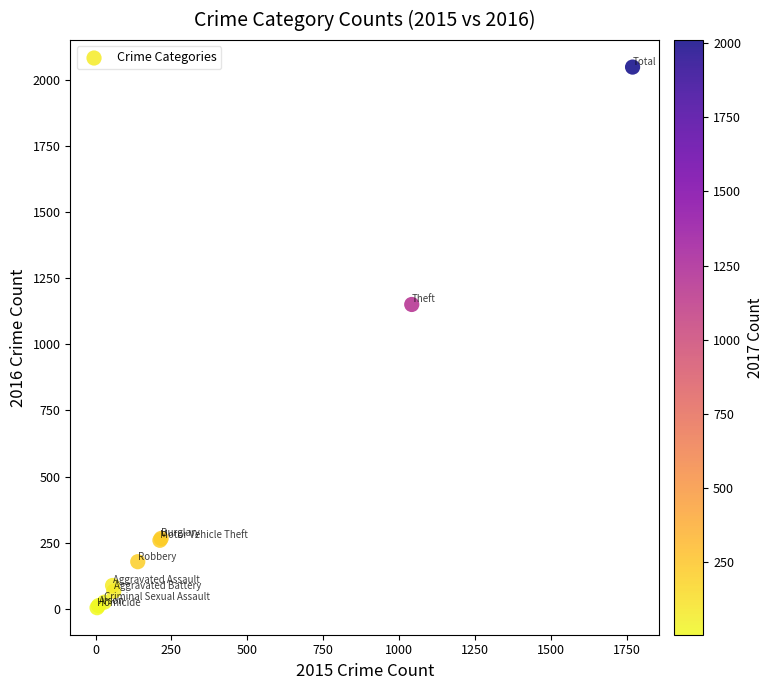

What Y value in the scatter plot is closest to 1026?

1151